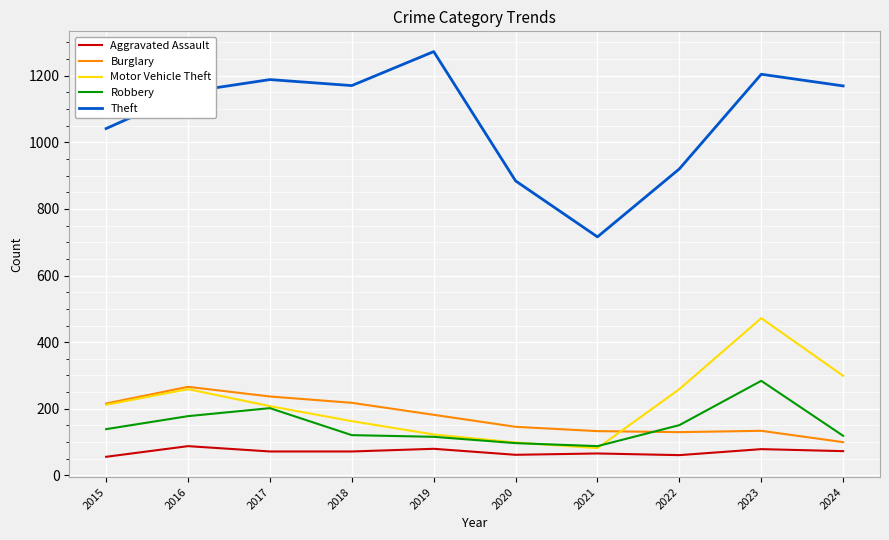

Which label corresponds to the largest value in the chart?

2019